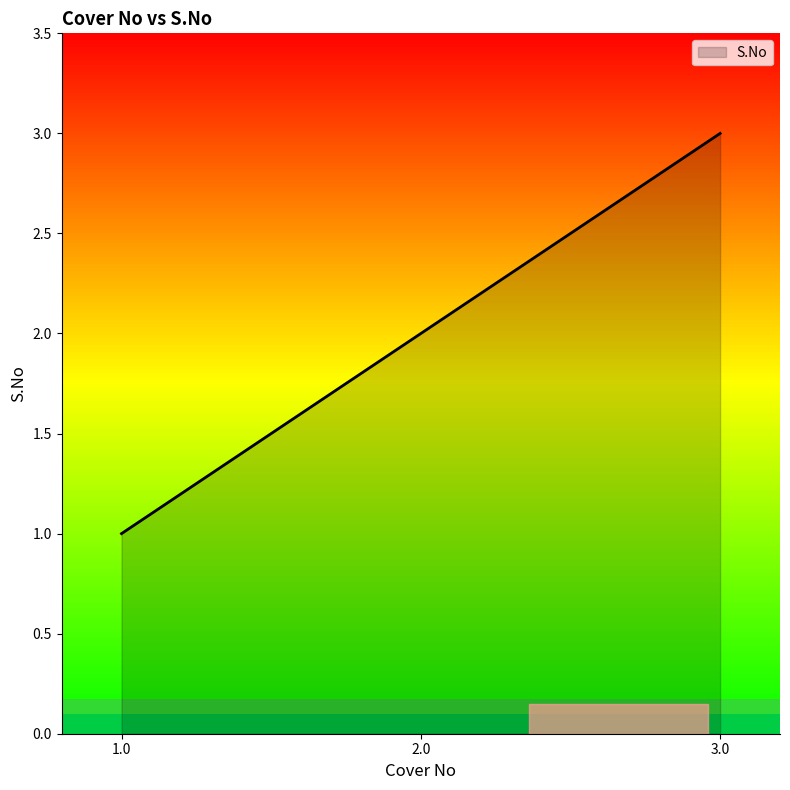

Which label corresponds to the largest value in the chart?

3.0